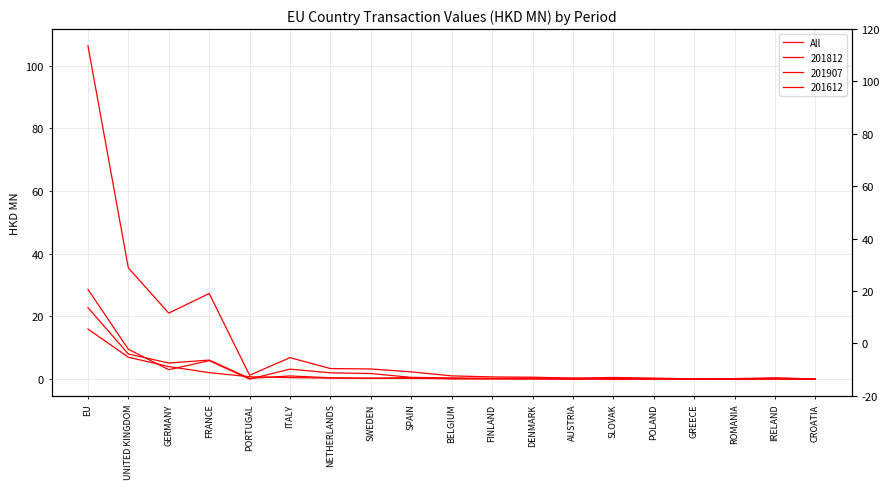

What is the change in value from ITALY to ROMANIA?

-6.7